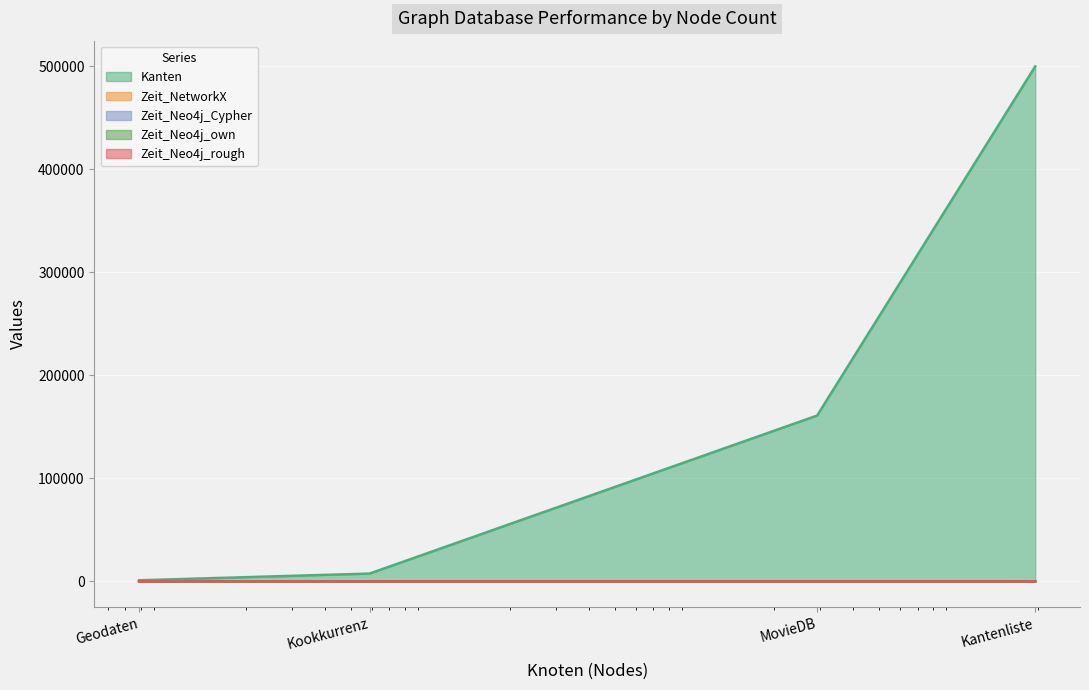

How many lines are shown in the chart?

5